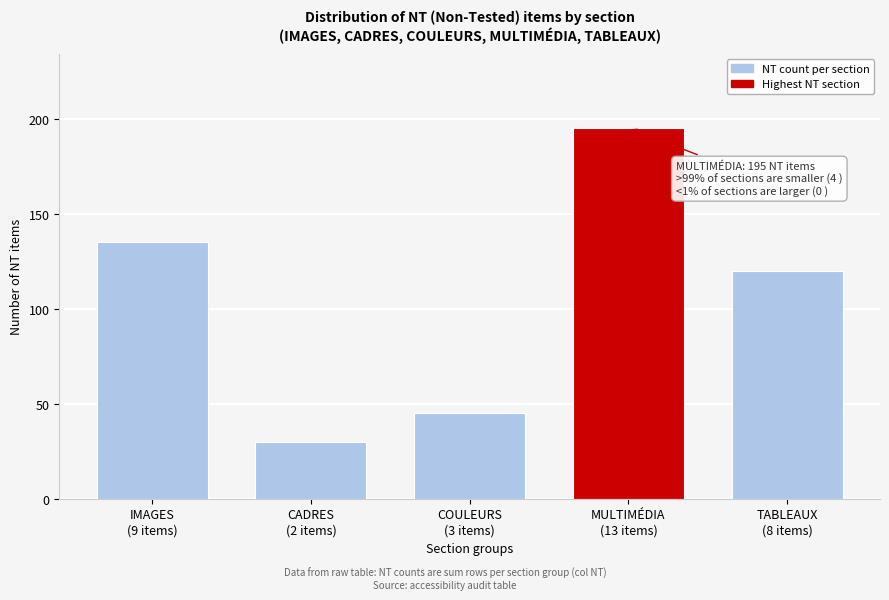

Reading left to right, extract all data points from this chart.

135	30	45	195	120